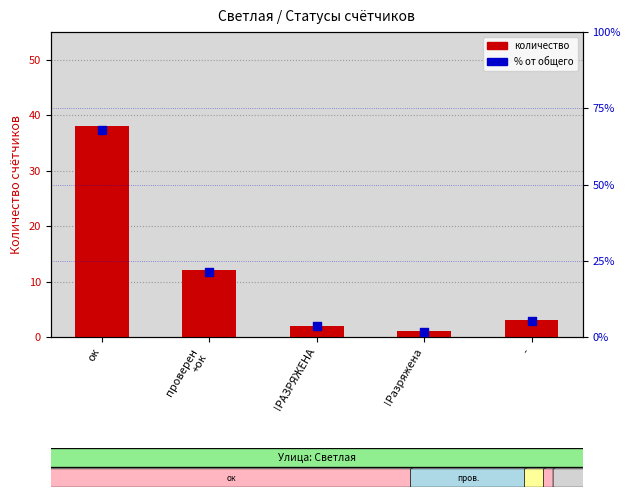

What is the total value across all series at ок?

105.9